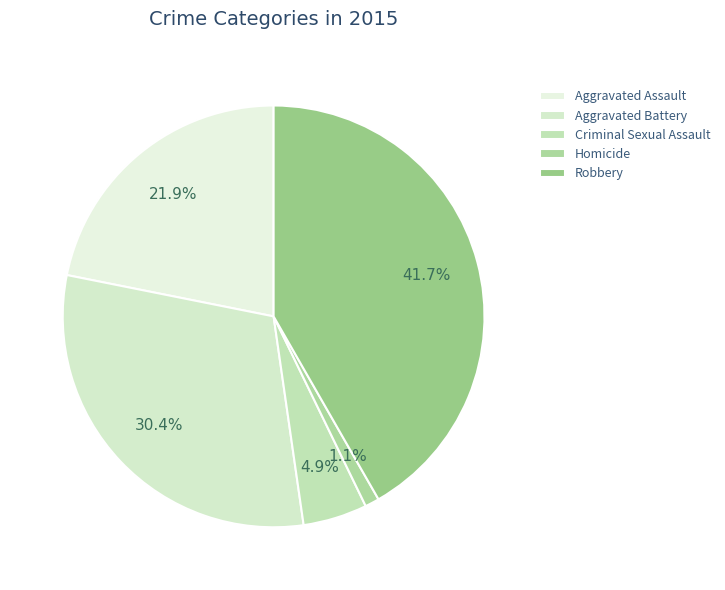

True or false: Homicide accounts for 16% of the total.

False